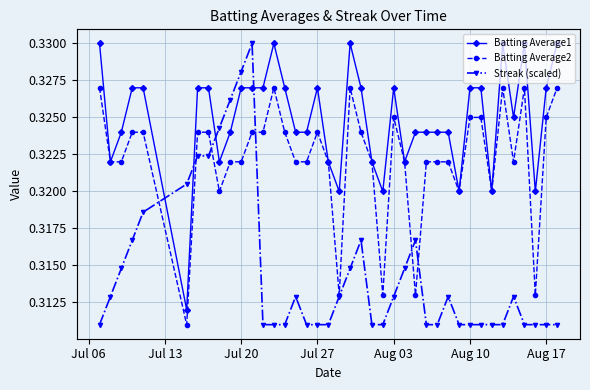

How many lines are shown in the chart?

3